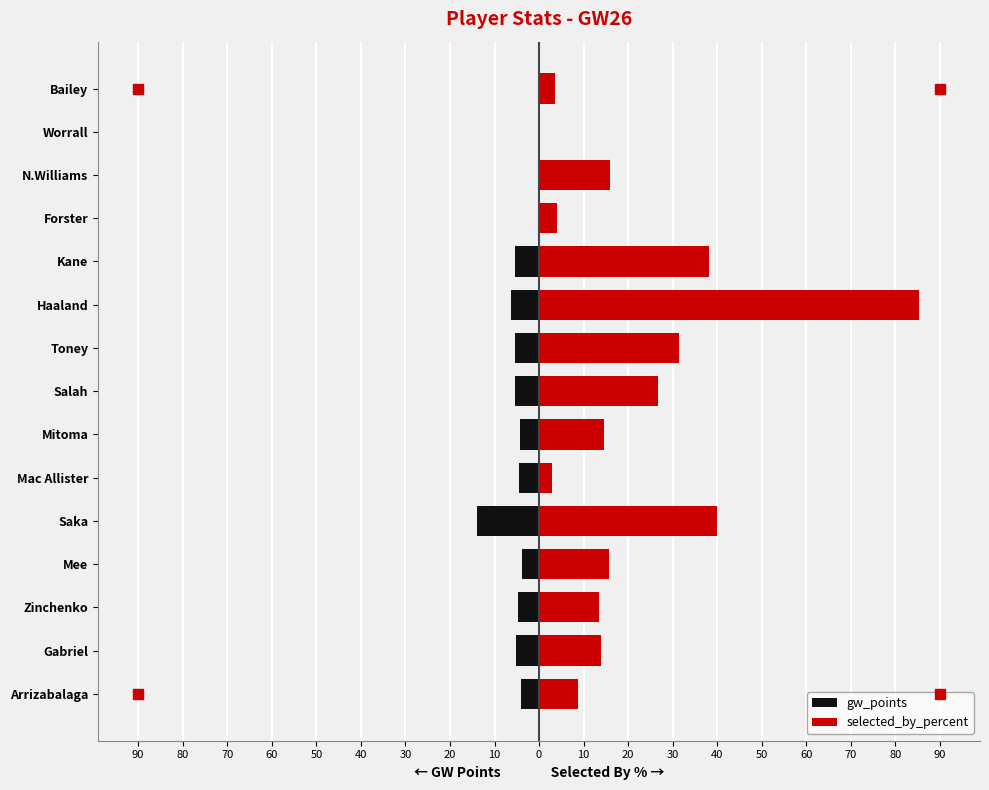

Rank the series by their average value, from lowest to highest.

gw_points, selected_by_percent